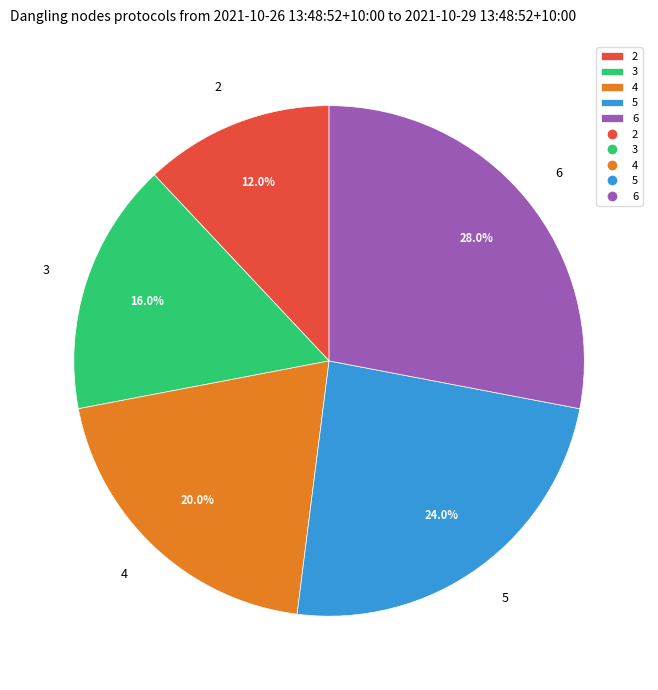

What percentage is NOT represented by 3?

84.0%